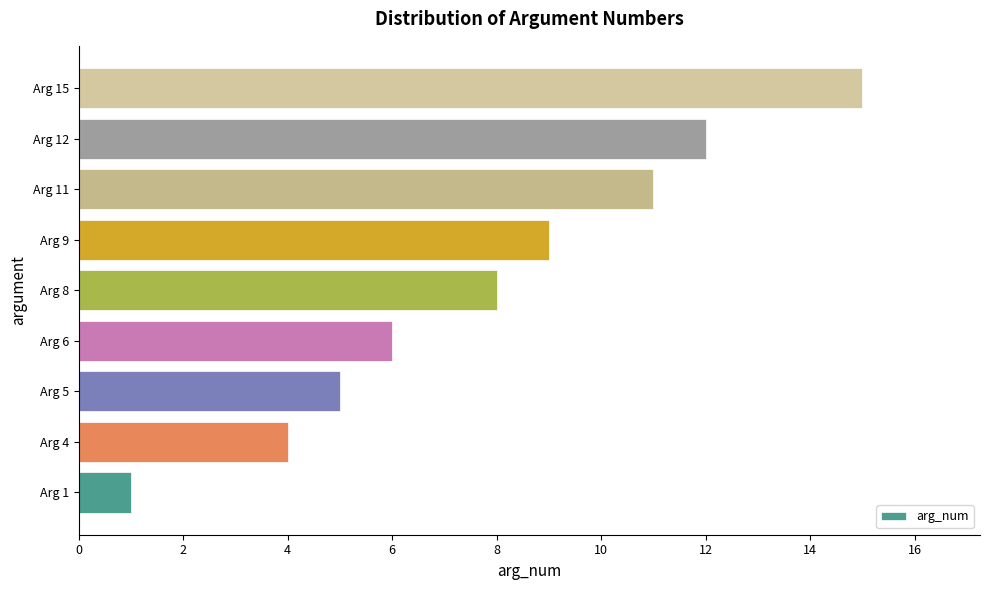

What is the sum of all values?

71